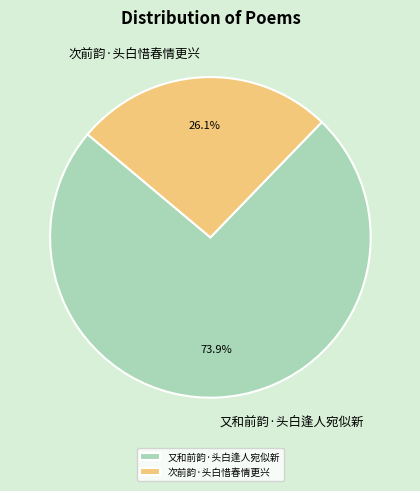

What percentage is the 次前韵·头白惜春情更兴 slice, to the nearest percent?

26%